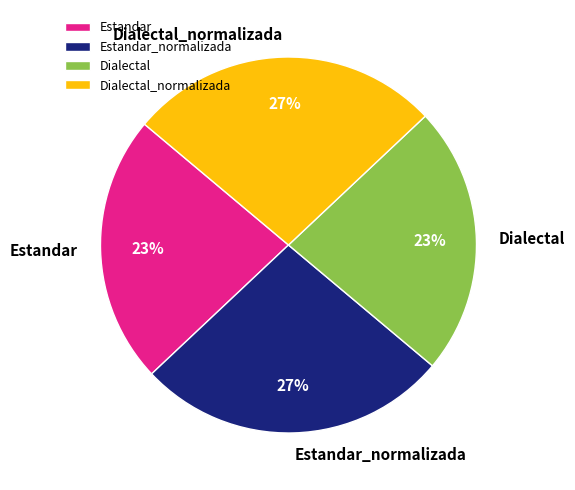

The Dialectal slice represents 23% of the pie. True or false?

True